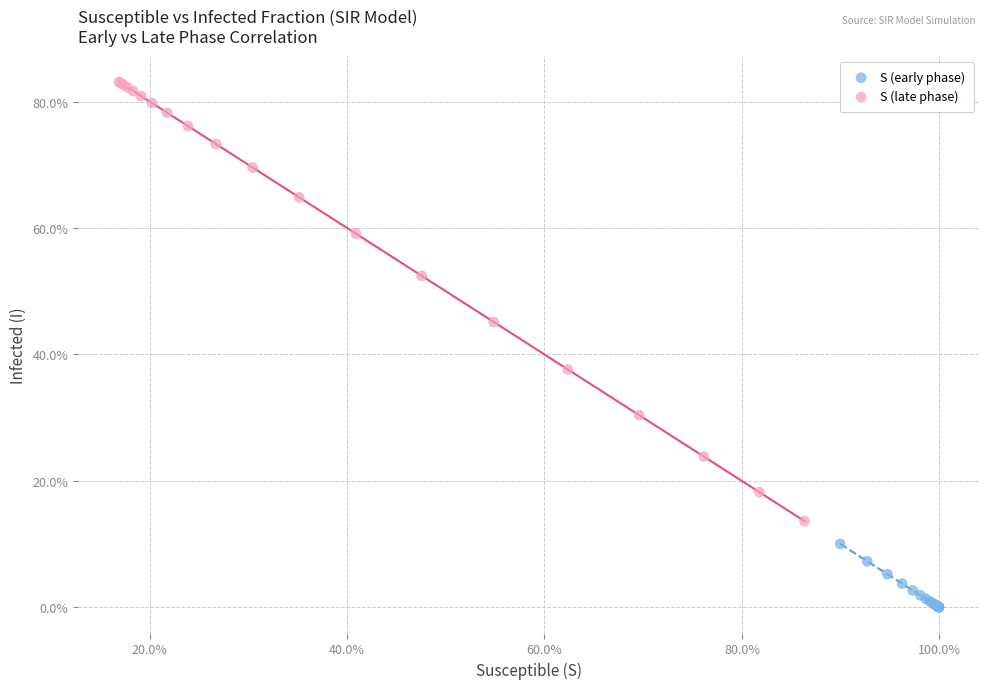

What are all the series names shown in the legend?

S (early phase), S (late phase)